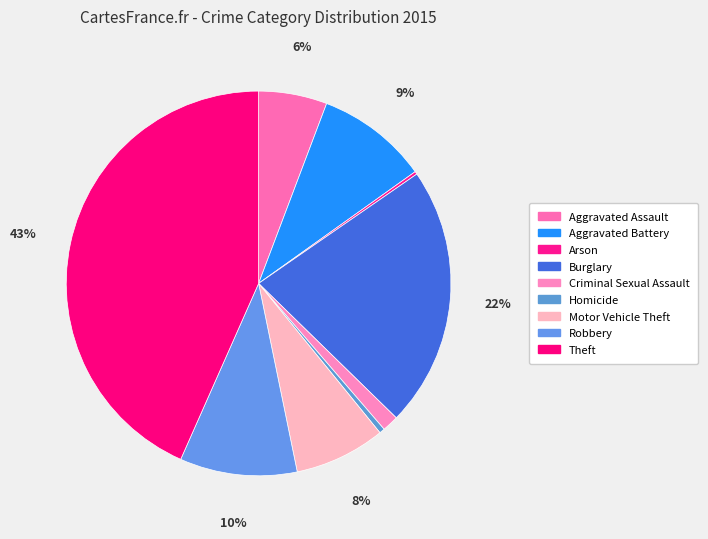

Count the number of slices in the pie.

9